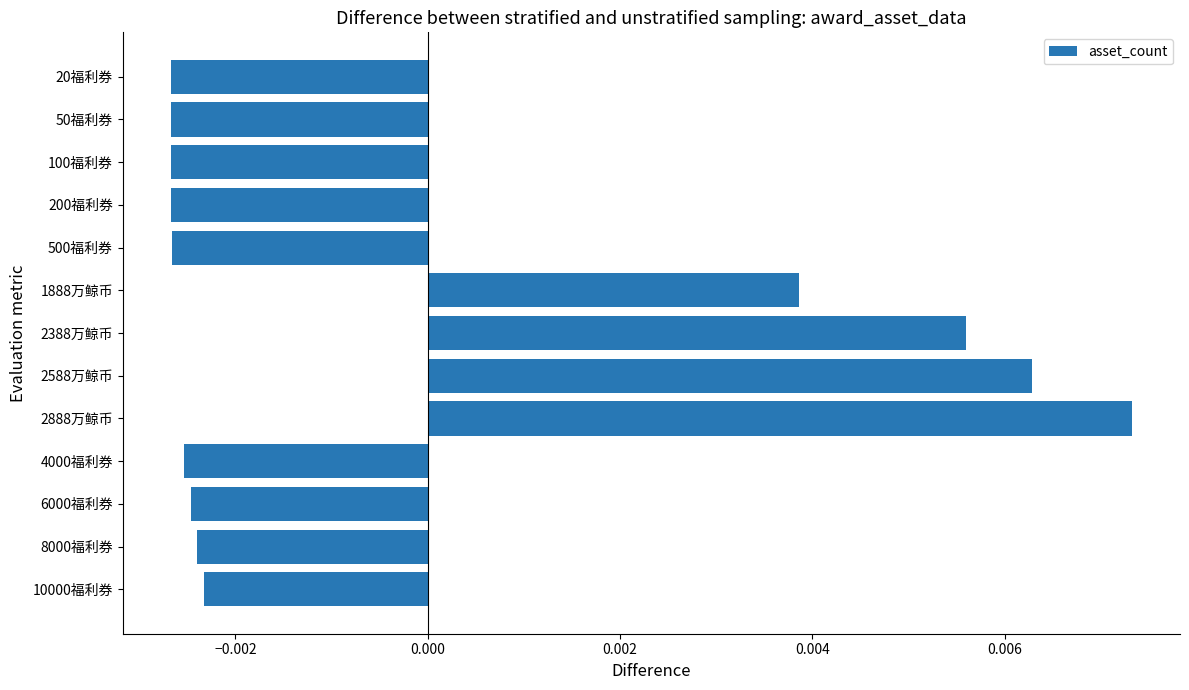

Between 2588万鲸币 and 100福利券, which is larger?

2588万鲸币